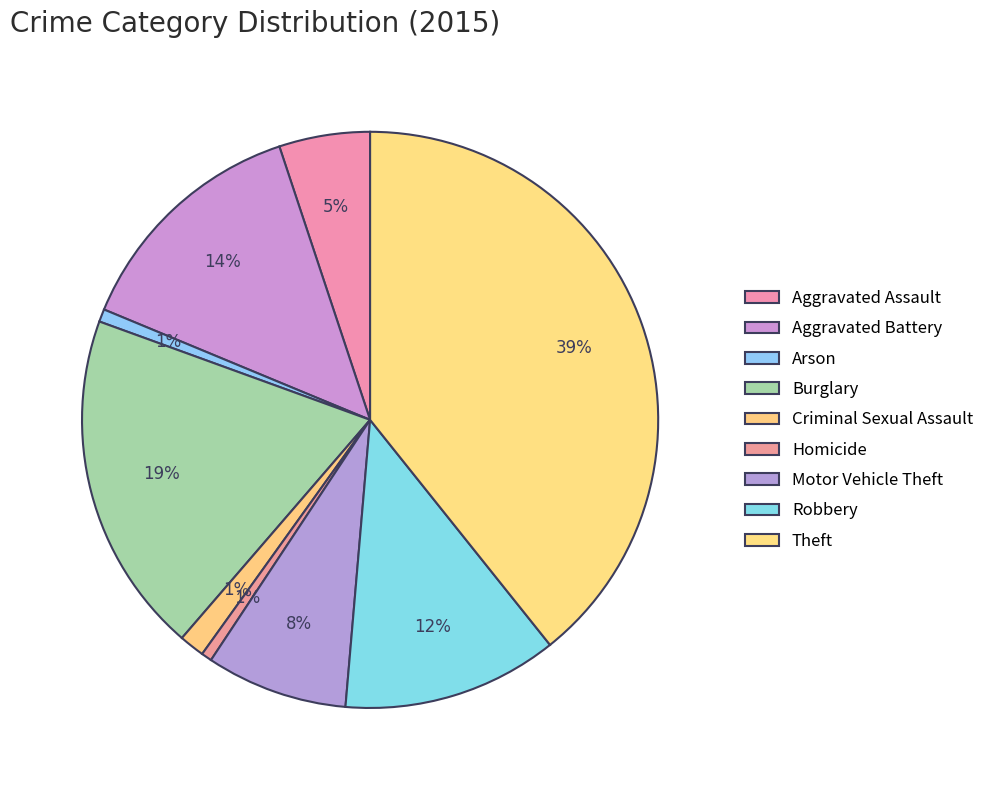

To the nearest percent, what portion does Criminal Sexual Assault represent?

1%